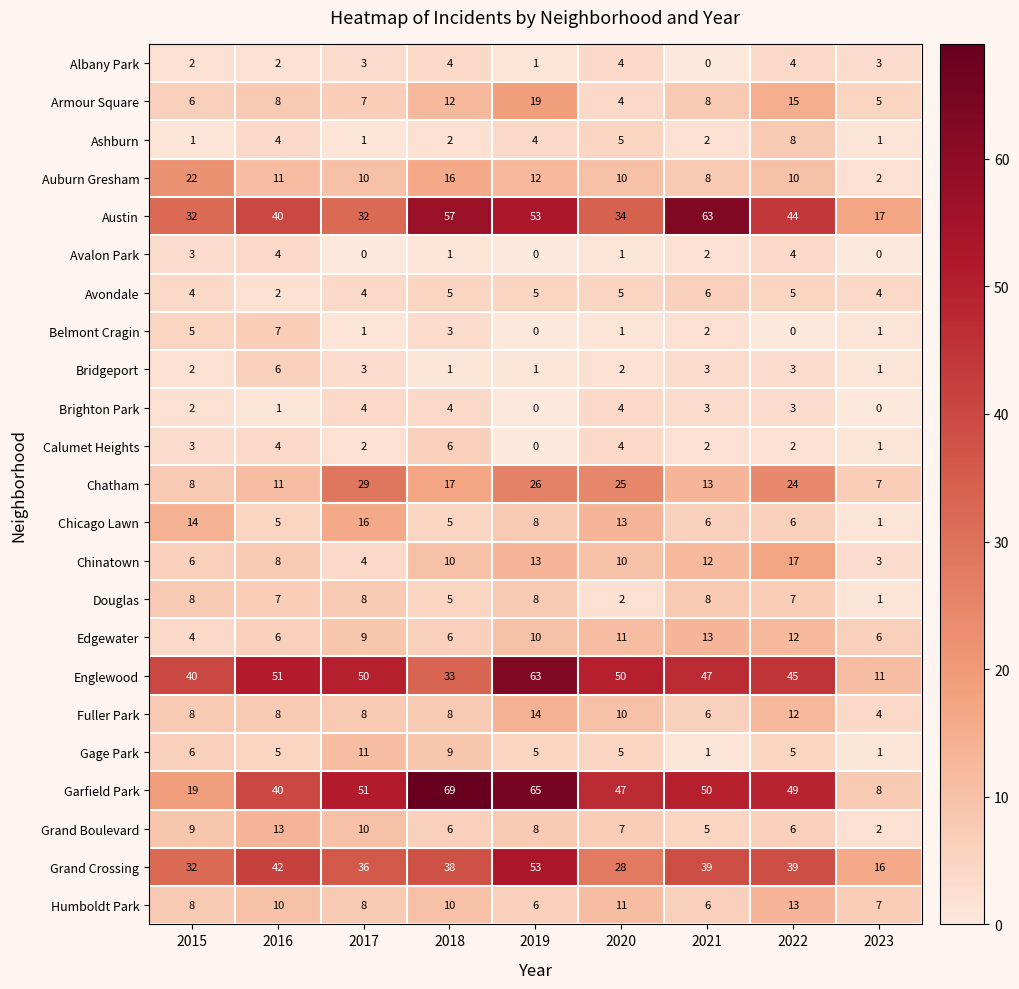

Between 2017 and 2019, which series saw the biggest shift?

Austin